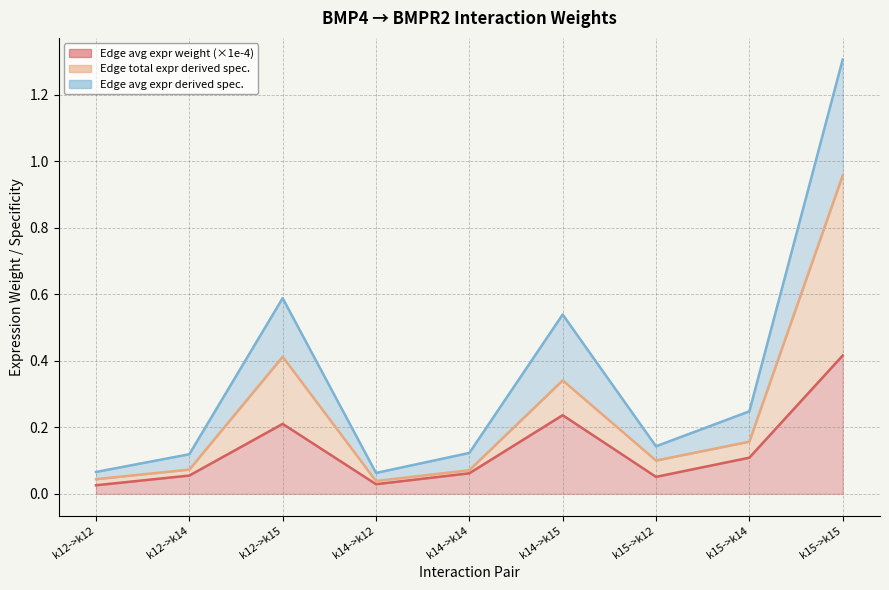

True or false: Edge total expression derived specificity has more than 1 points higher than both neighbors.

True